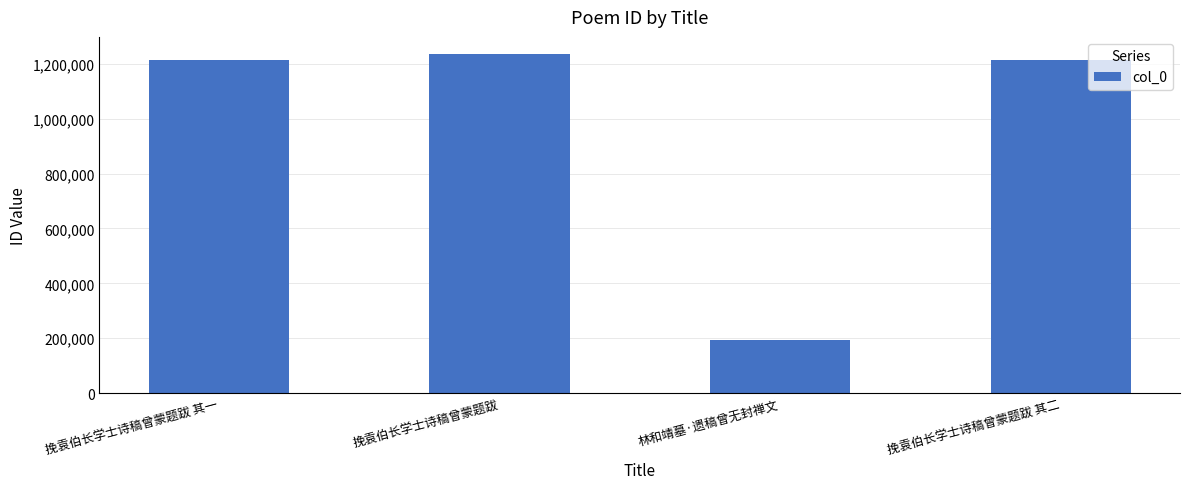

What is the average value?

964461